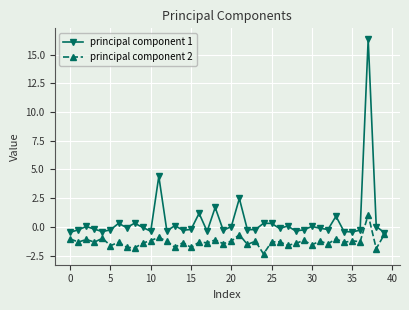

At how many categories does at least one series exceed 7?

1